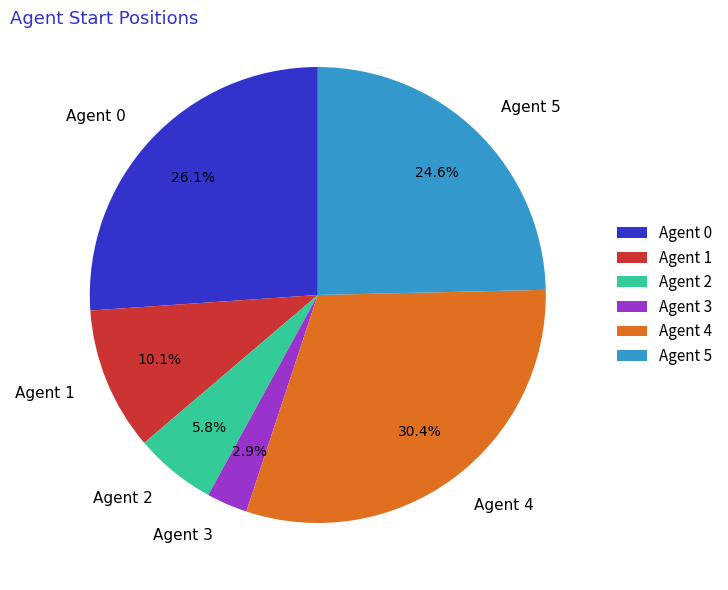

Combined, do Agent 2 and Agent 3 account for over 50%?

No